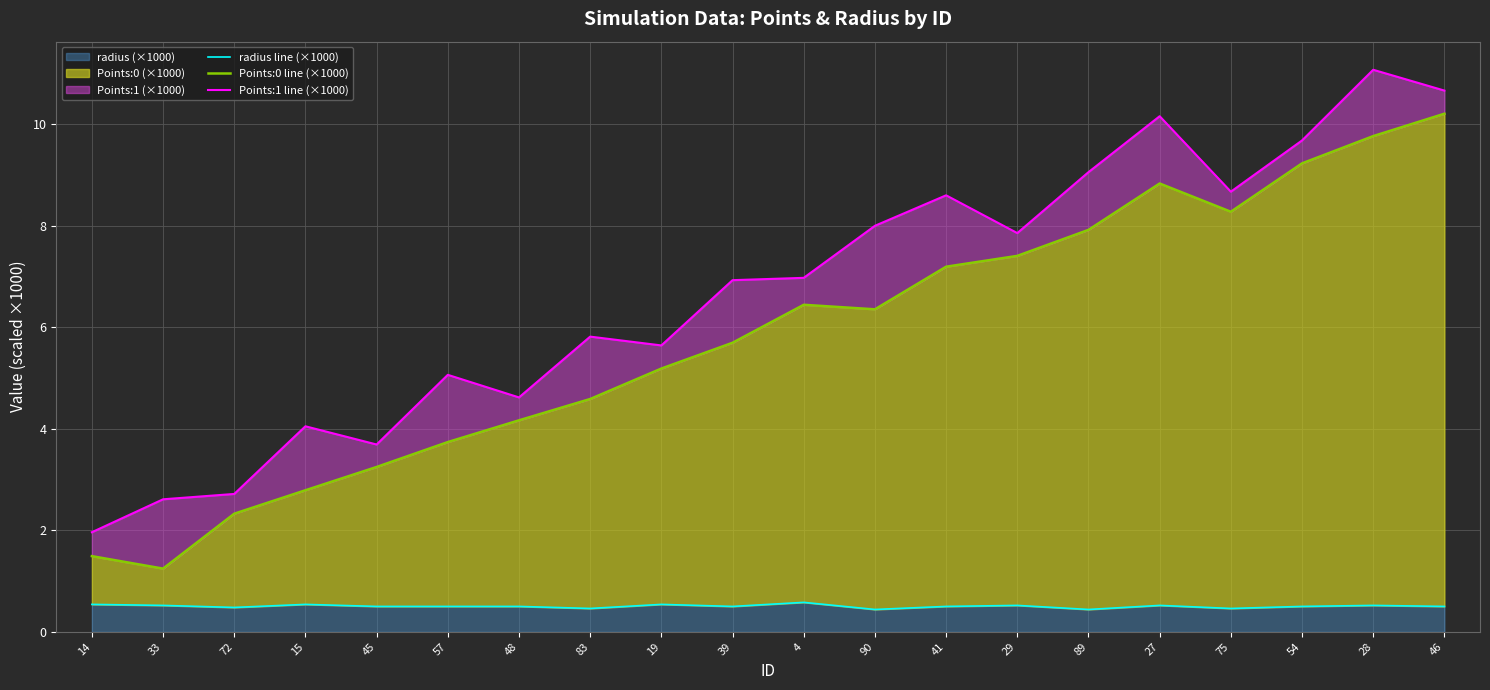

What is the value of the radius line (×1000) point at the 7th from the left?

0.5